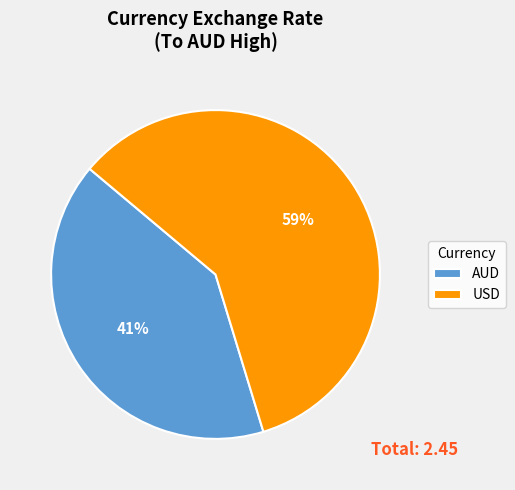

True or false: USD accounts for 59% of the total.

True